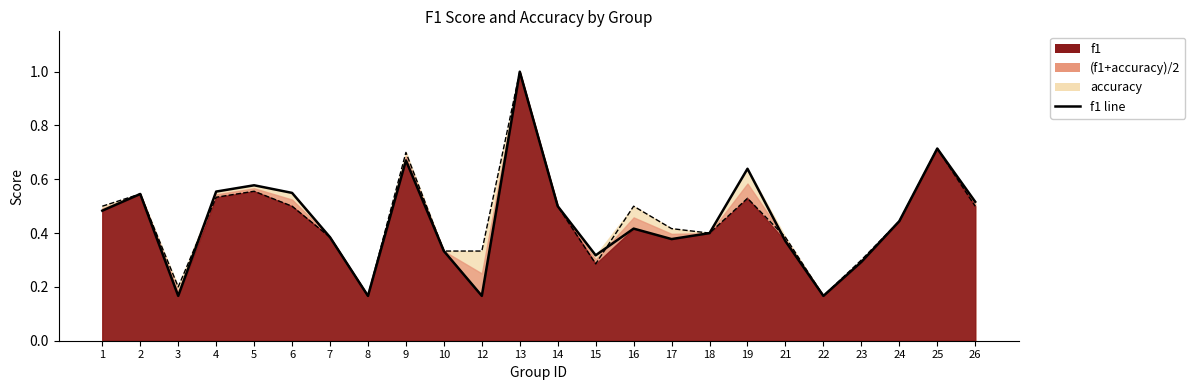

Does the chart display data point markers on the line(s)?

No